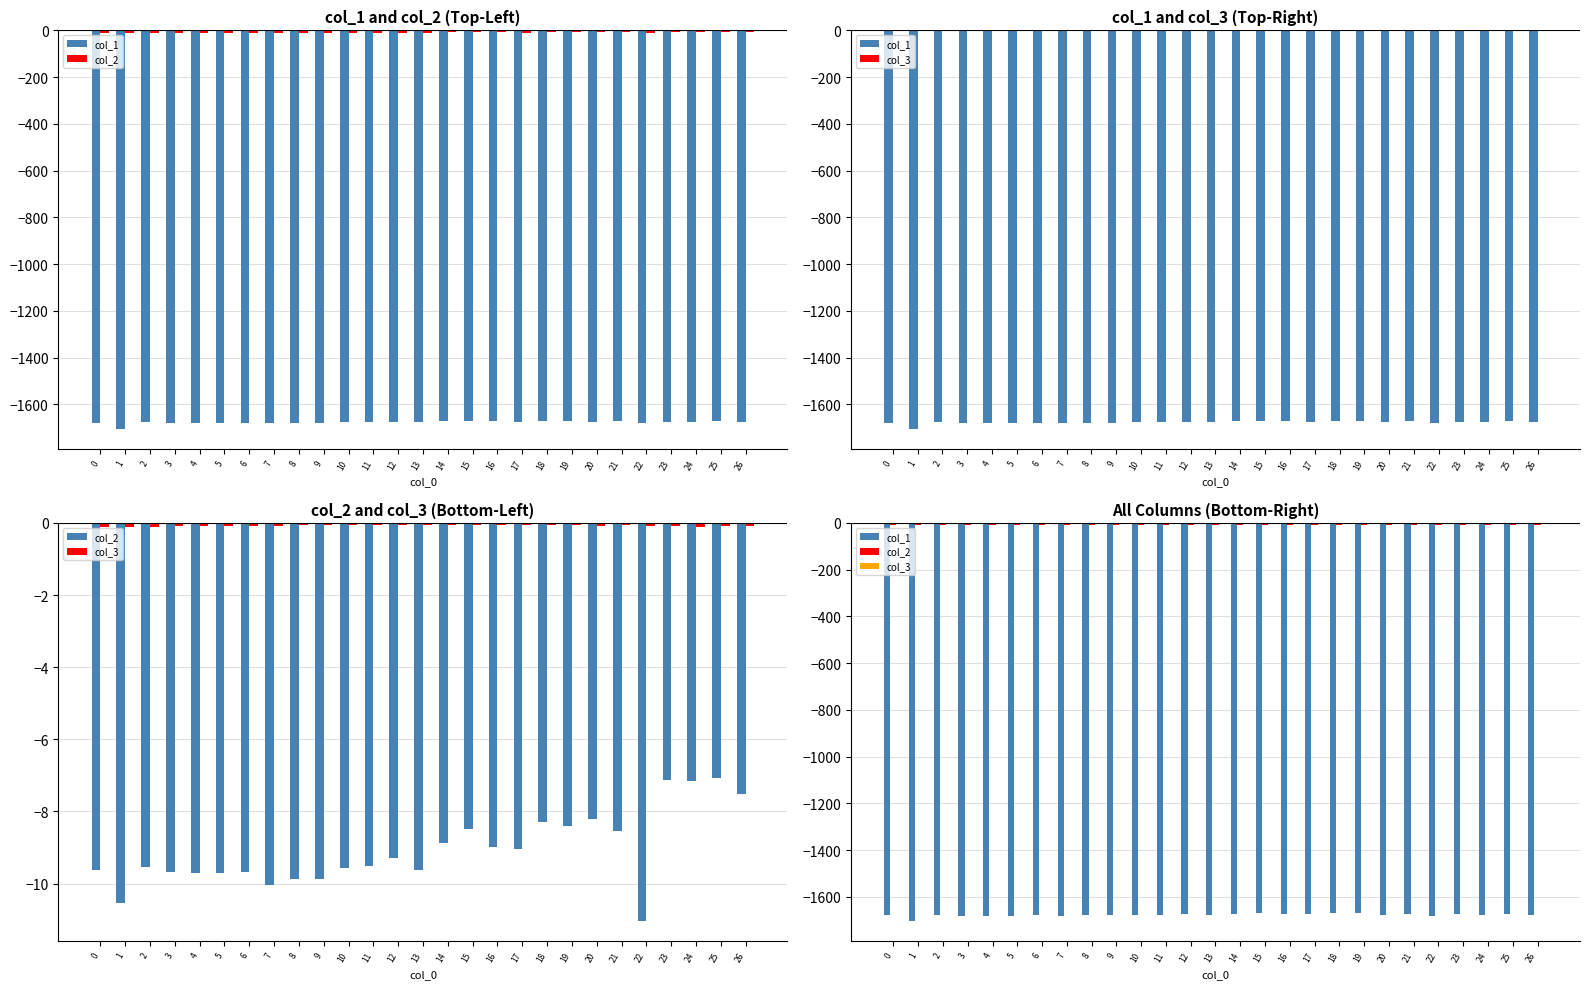

Is the value of col_1 at 9 greater than the value of col_2 at 14?

No